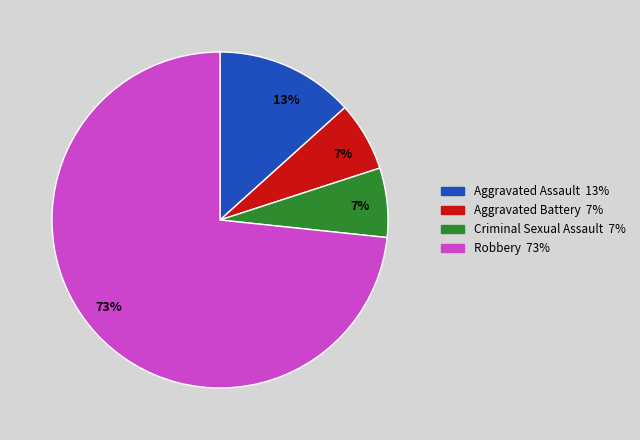

How many slices are in this pie chart?

4